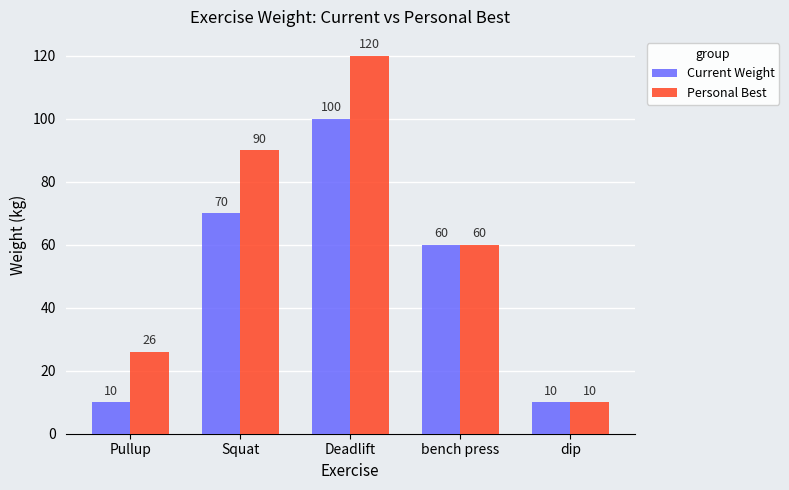

What is the average value of the Personal Best series?

61